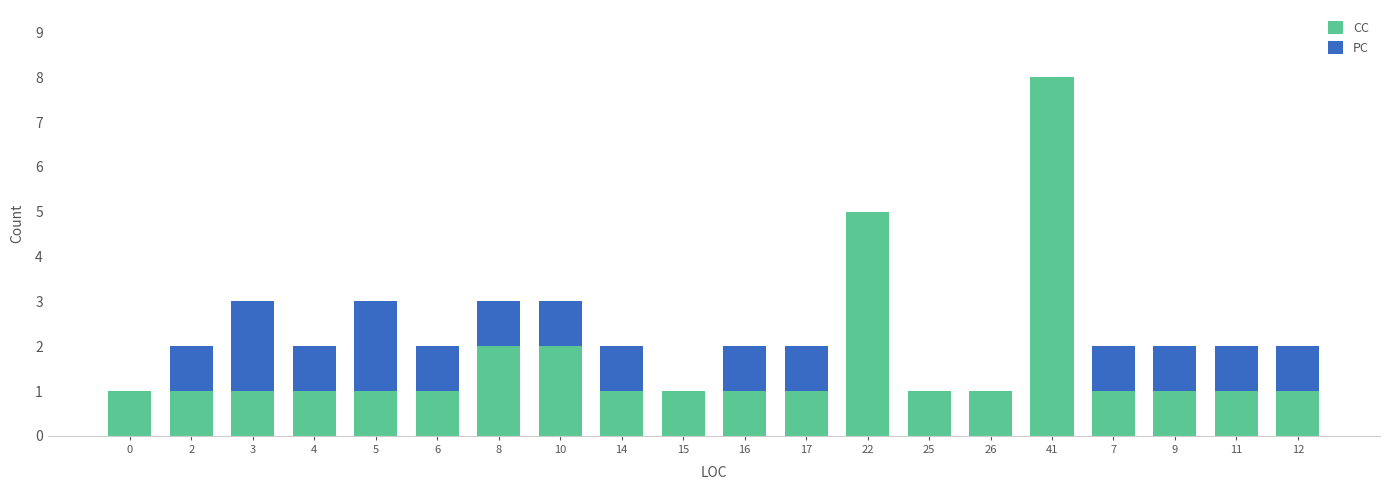

At which category is the sum across all series the highest?

41